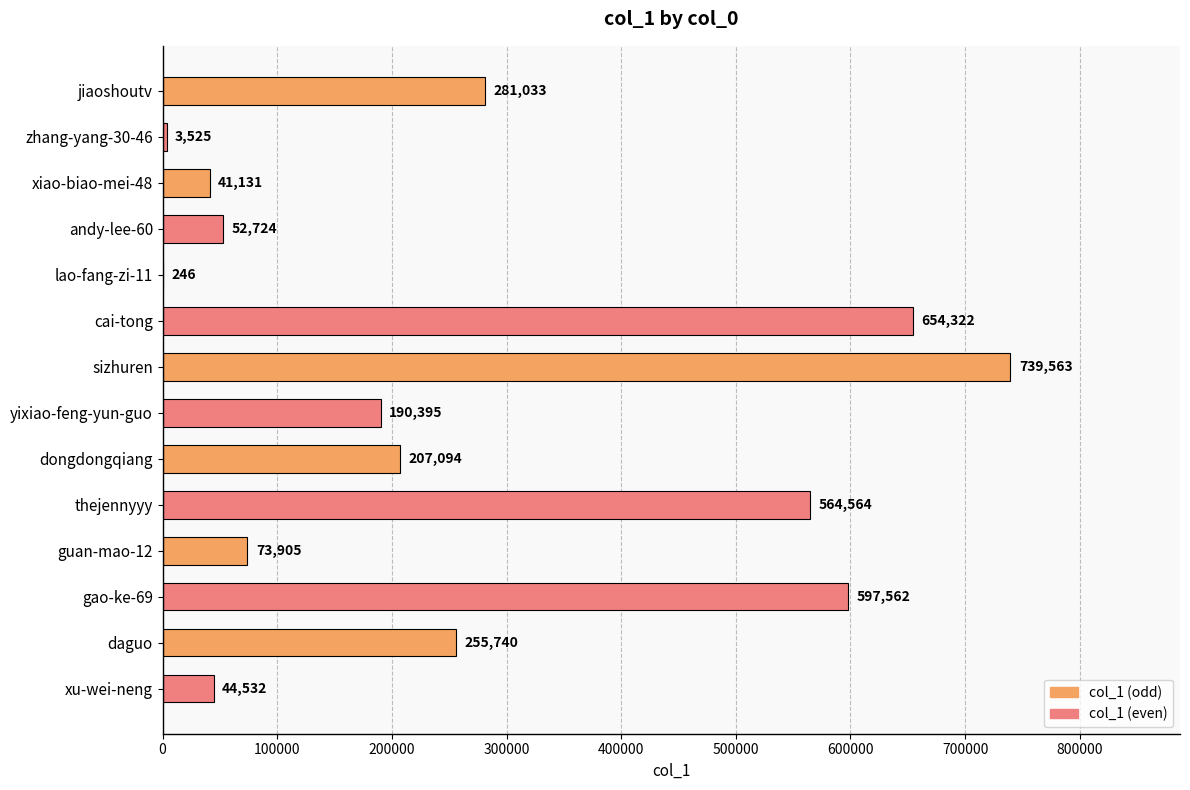

What is the sum of the values at zhang-yang-30-46 and cai-tong?

657847